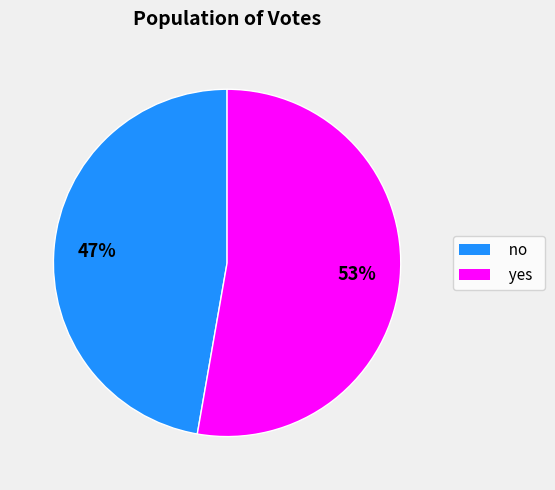

Is there a majority slice in this chart?

Yes